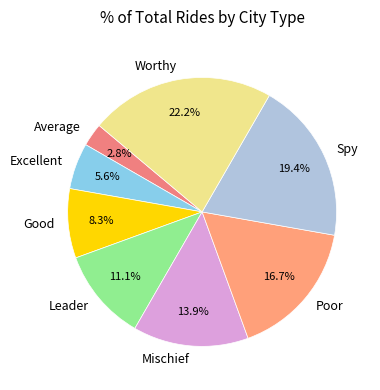

Is Leader the majority of the pie?

No